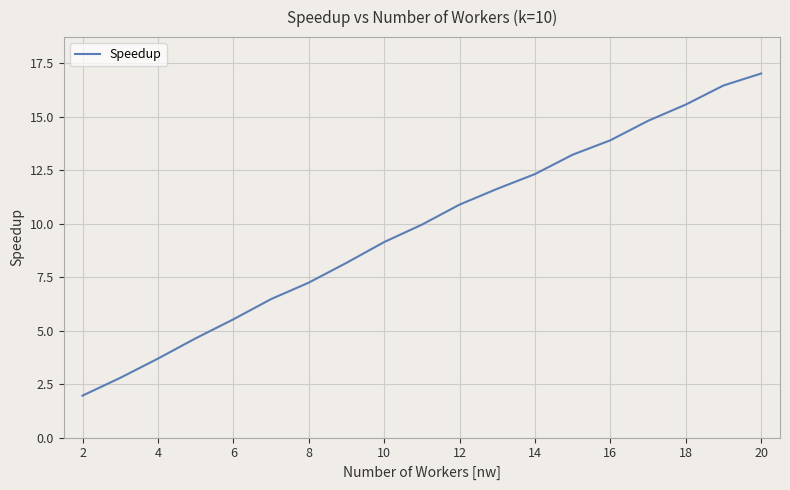

What is the smallest value displayed?

2.0